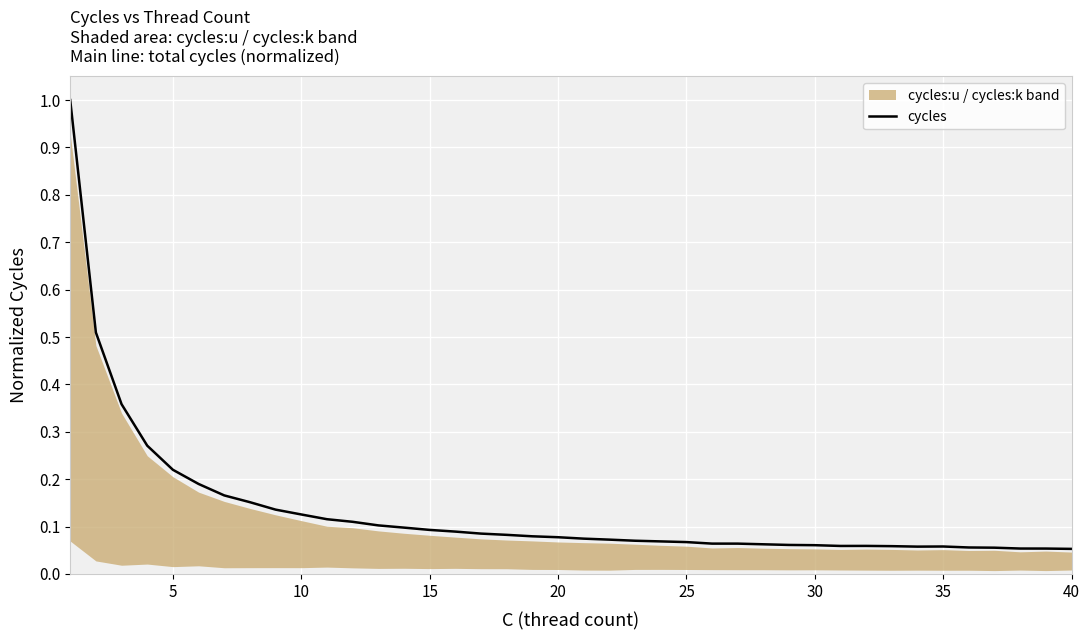

The value of cycles at 15 is 0.2. True or false?

False